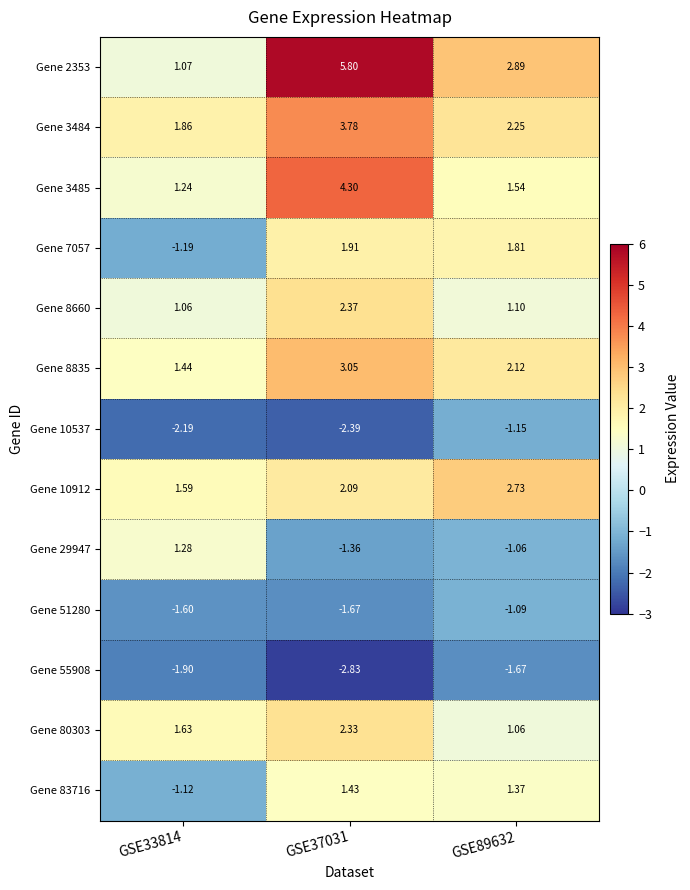

Is the value of Gene 2353 at GSE37031 greater than the value of Gene 3485 at GSE89632?

Yes